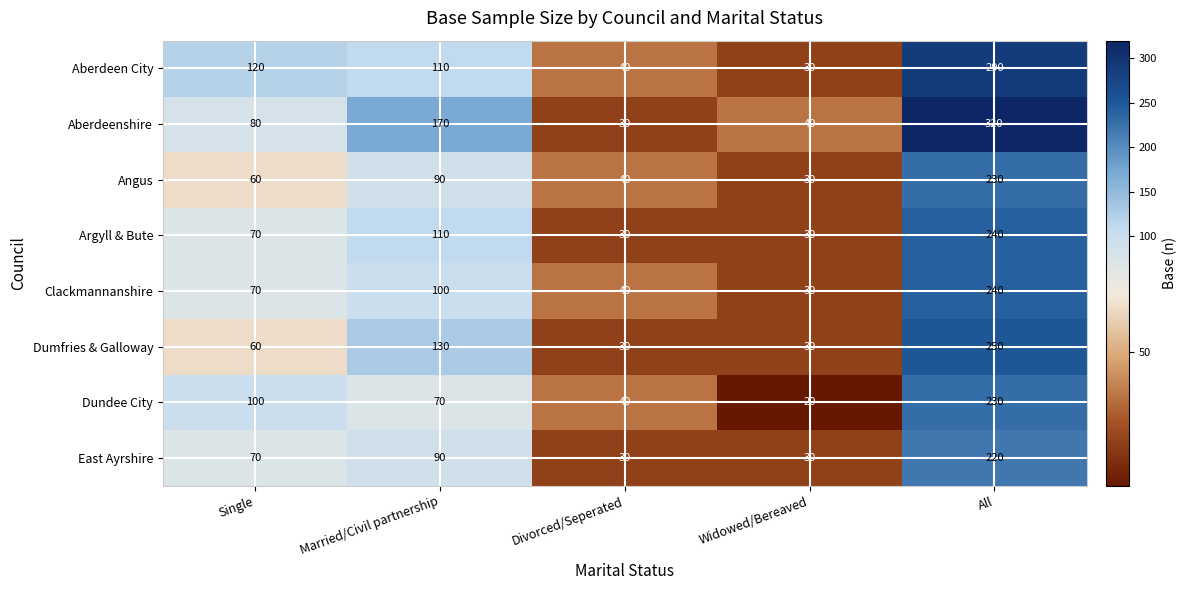

Rank the categories by Aberdeenshire value from lowest to highest.

Divorced/Seperated, Widowed/Bereaved, Single, Married/Civil partnership, All